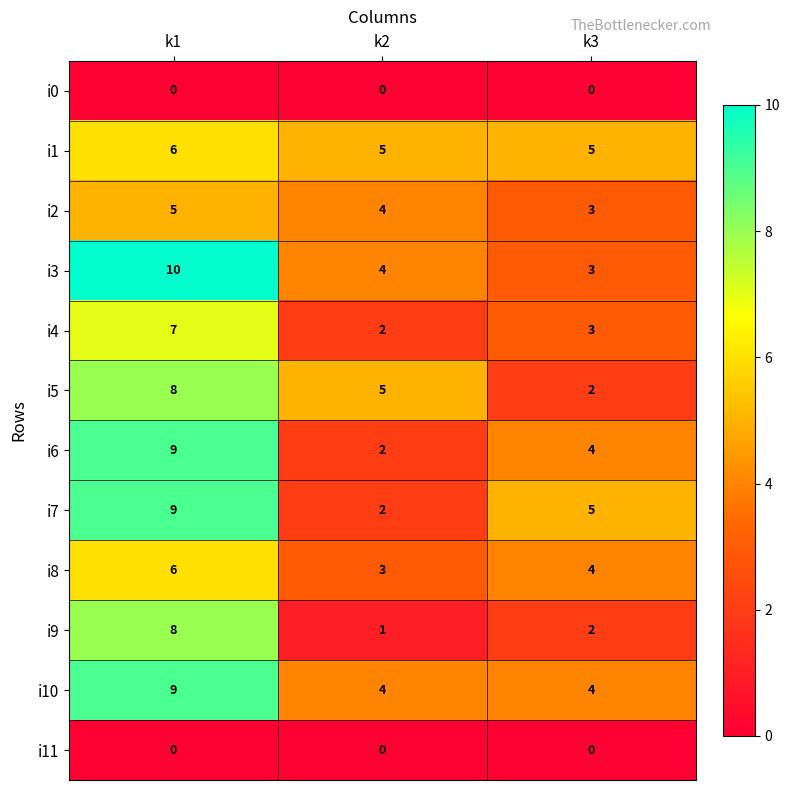

What is the greatest value displayed?

10